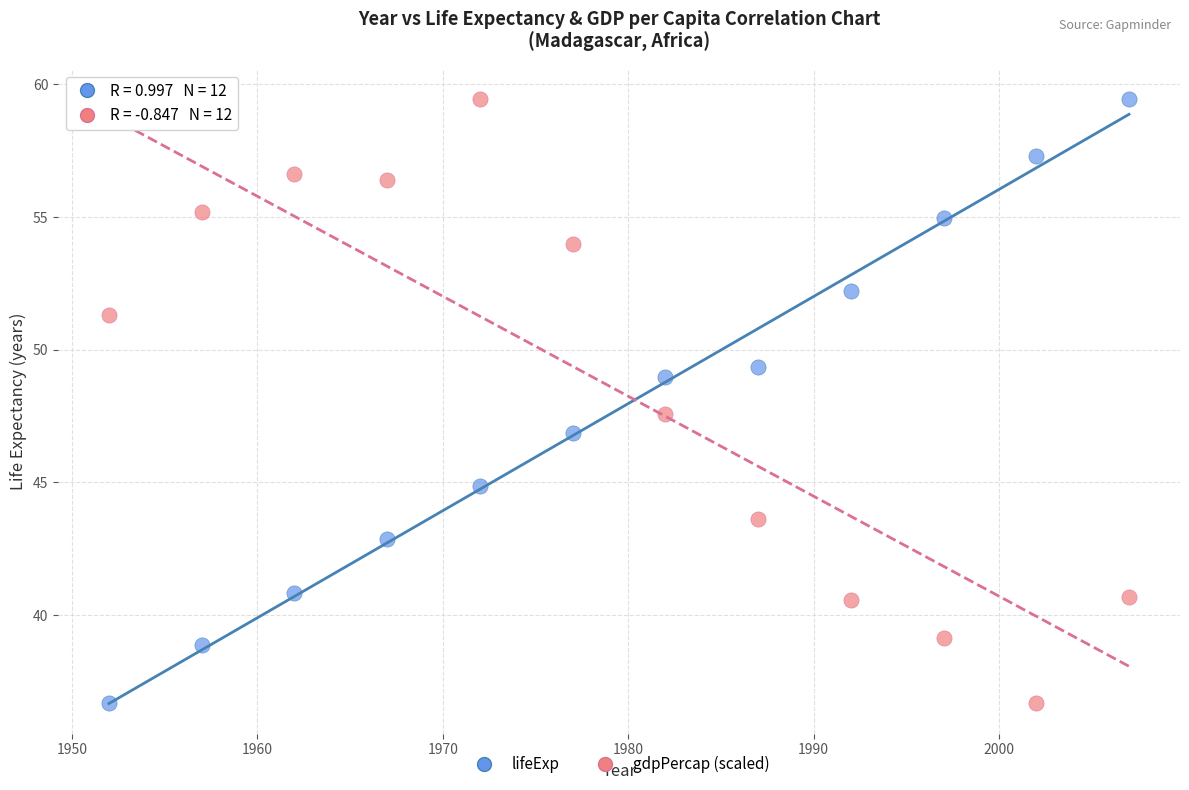

What is the X range (max minus min) for the scatter plot?

55.0